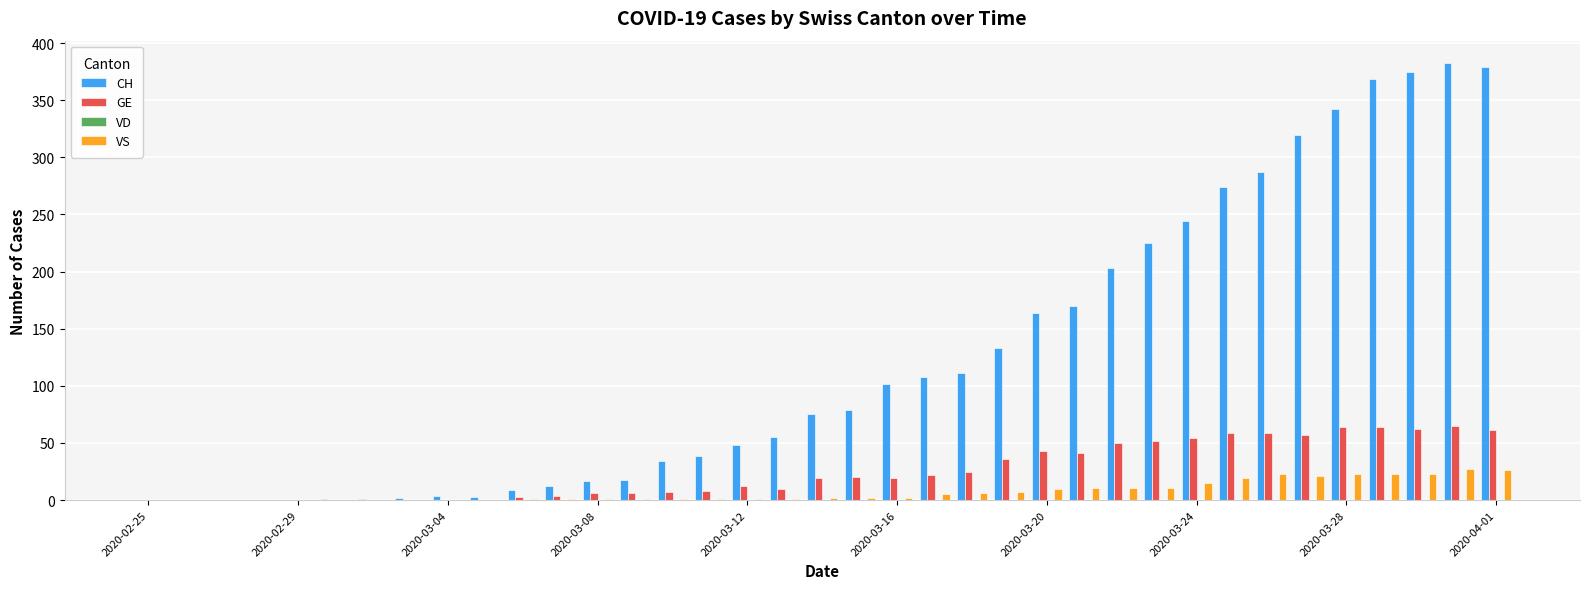

Which series has the largest total across all categories?

CH